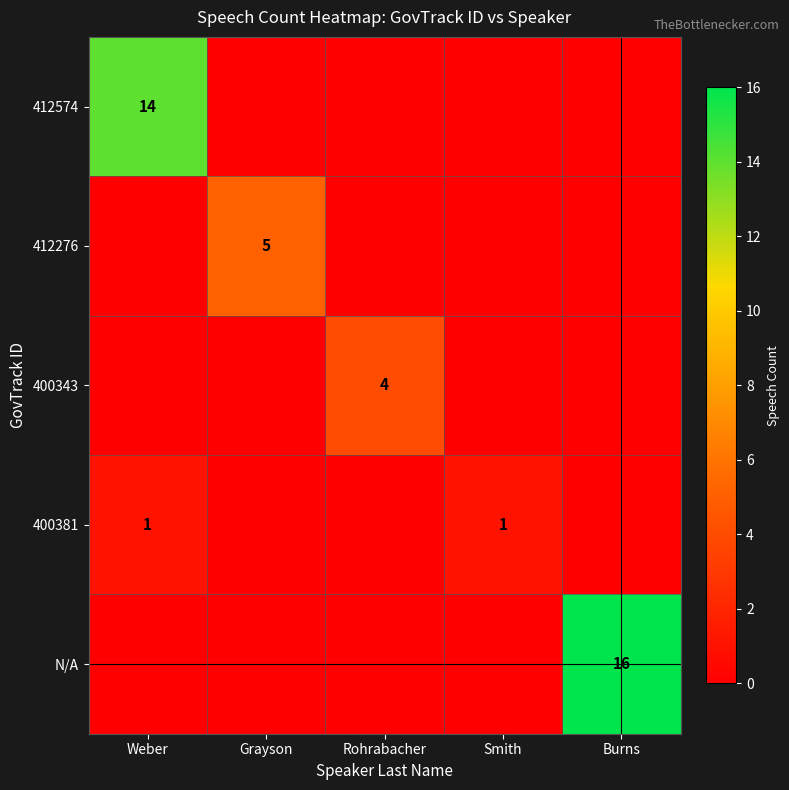

Which category has the lowest value in the N/A series?

Weber